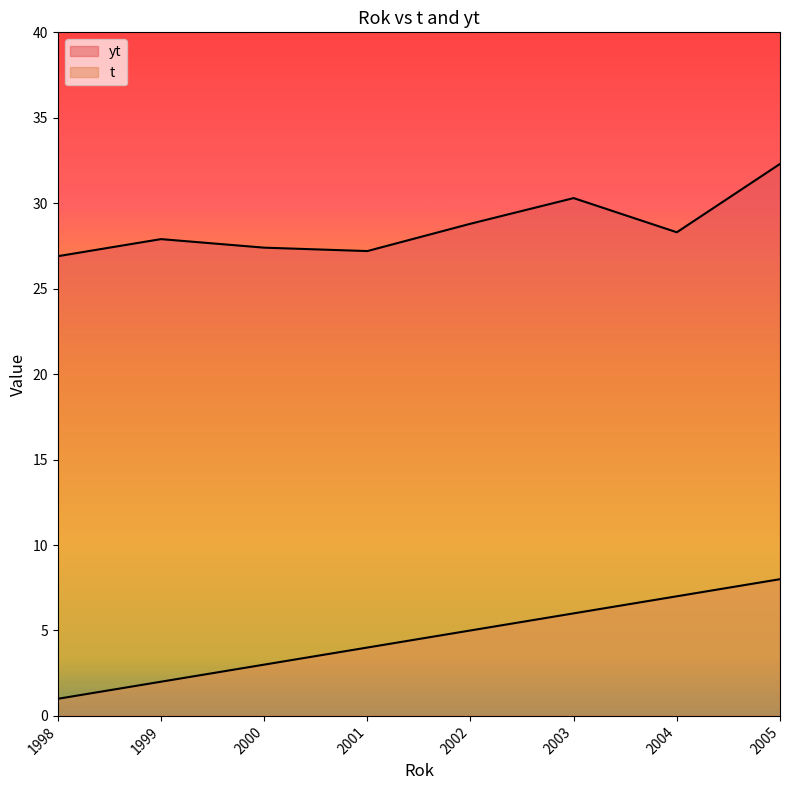

What is the difference between the maximum and minimum values in the t series?

7.0